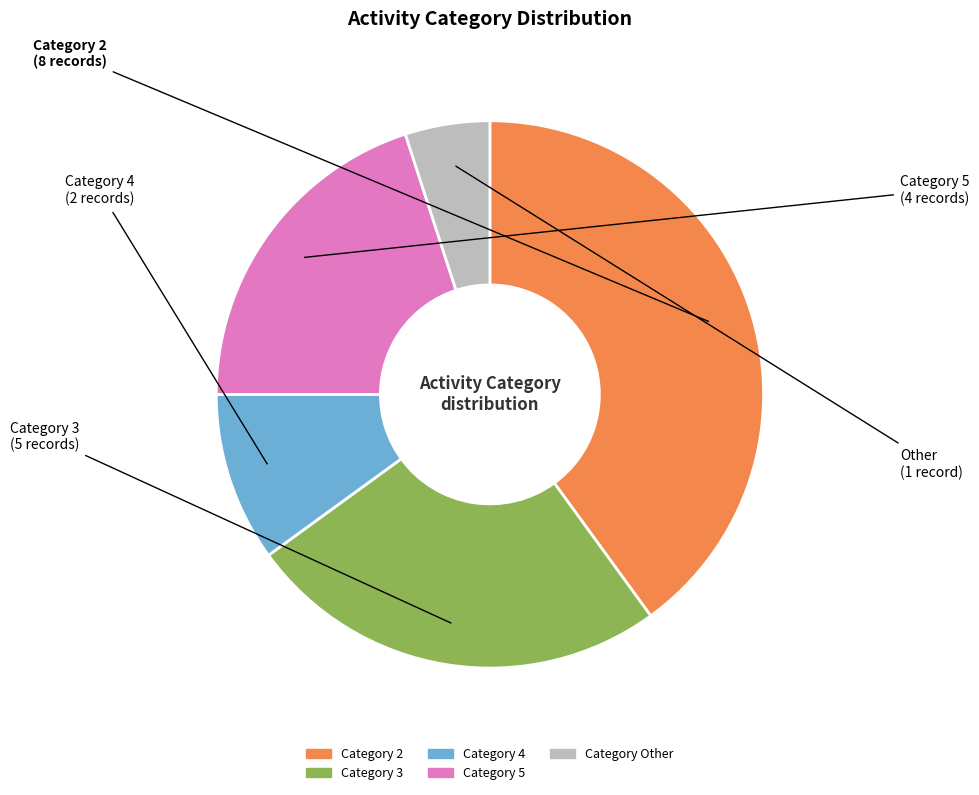

Is there a majority slice in this chart?

No